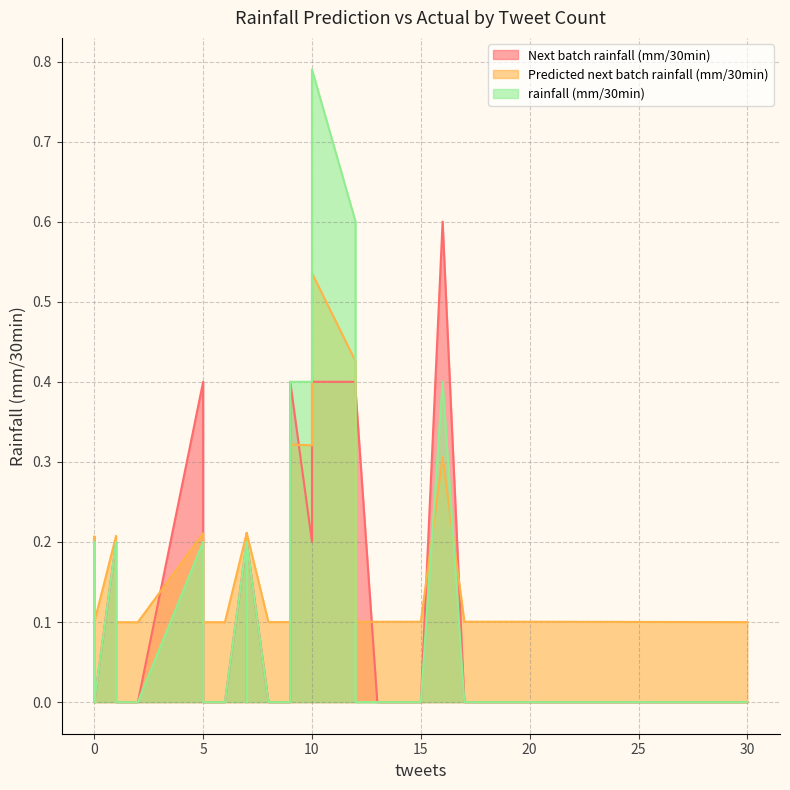

True or false: rainfall (mm/30min) and Next batch rainfall (mm/30min) cross at least once.

False